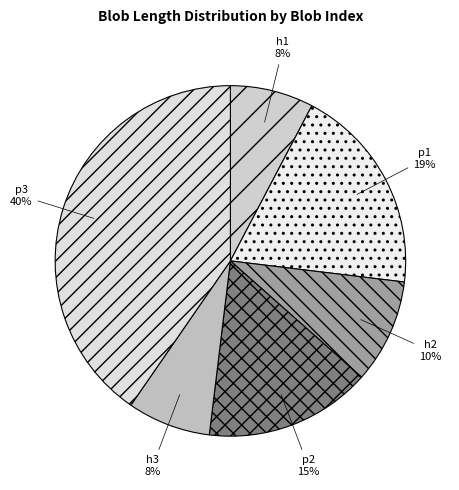

To the nearest percent, what percentage of the pie is p1?

19%